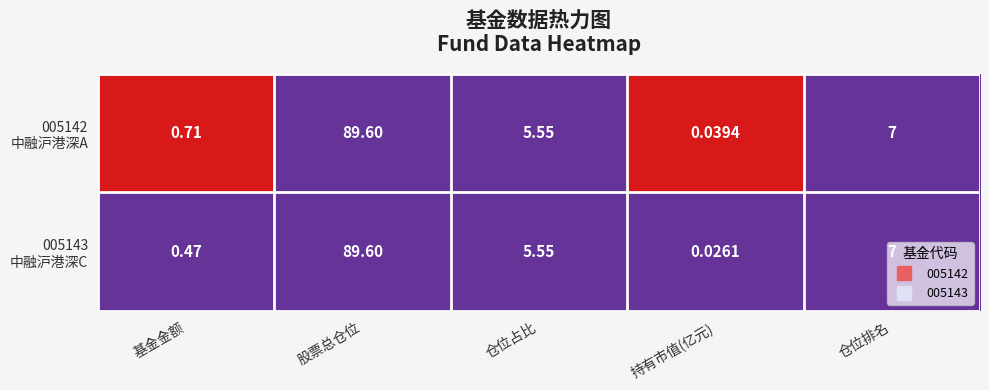

Which category has the lowest value across all series?

持有市值(亿元)